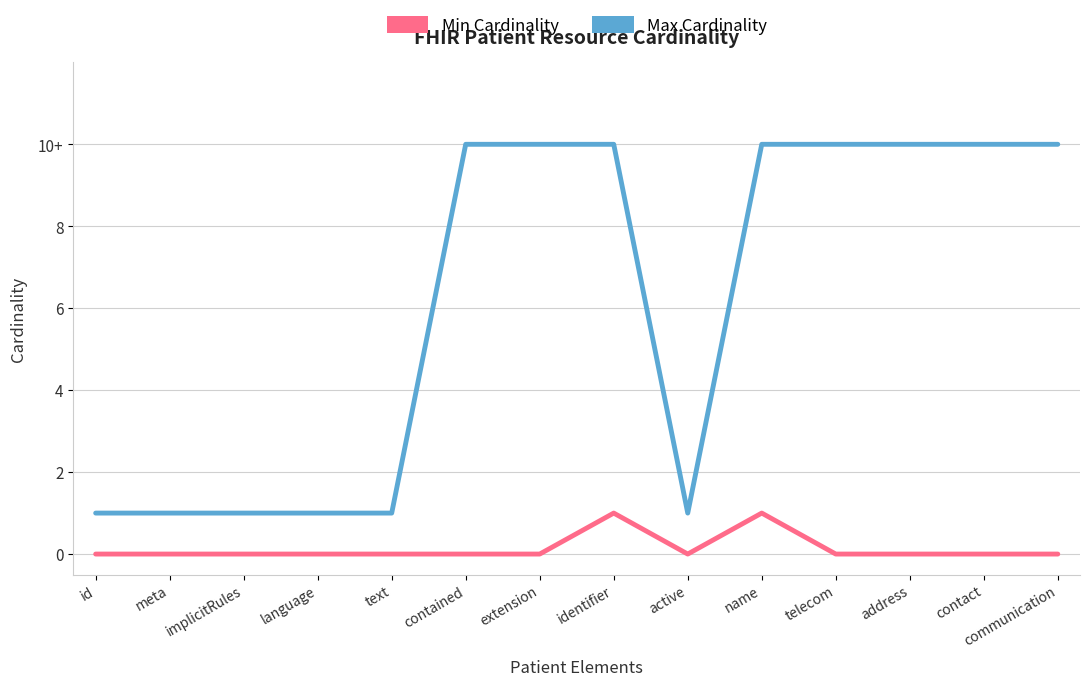

Does the chart have visible grid lines?

Yes